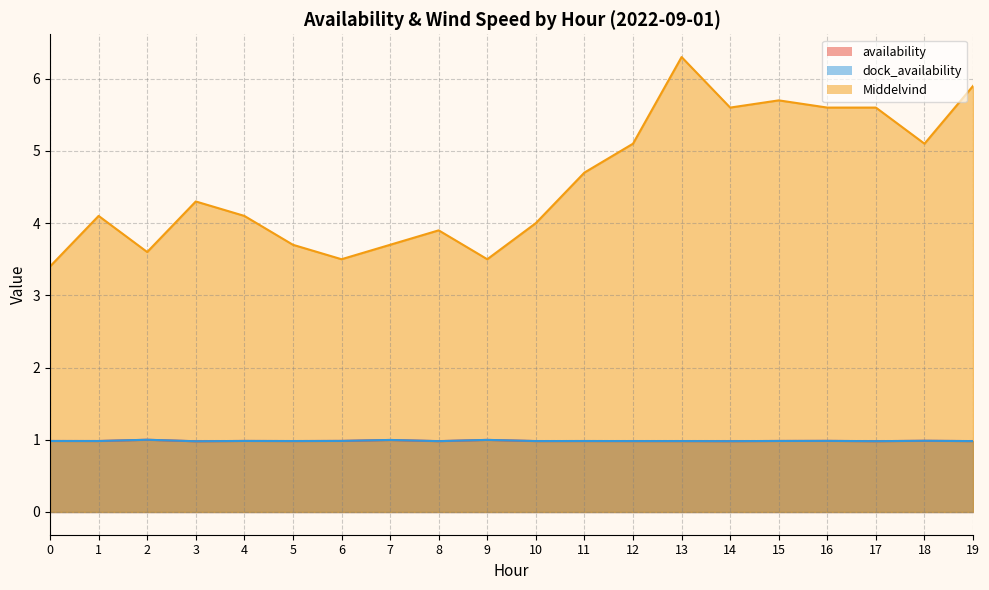

What is the lowest value of the dock_availability series?

1.0